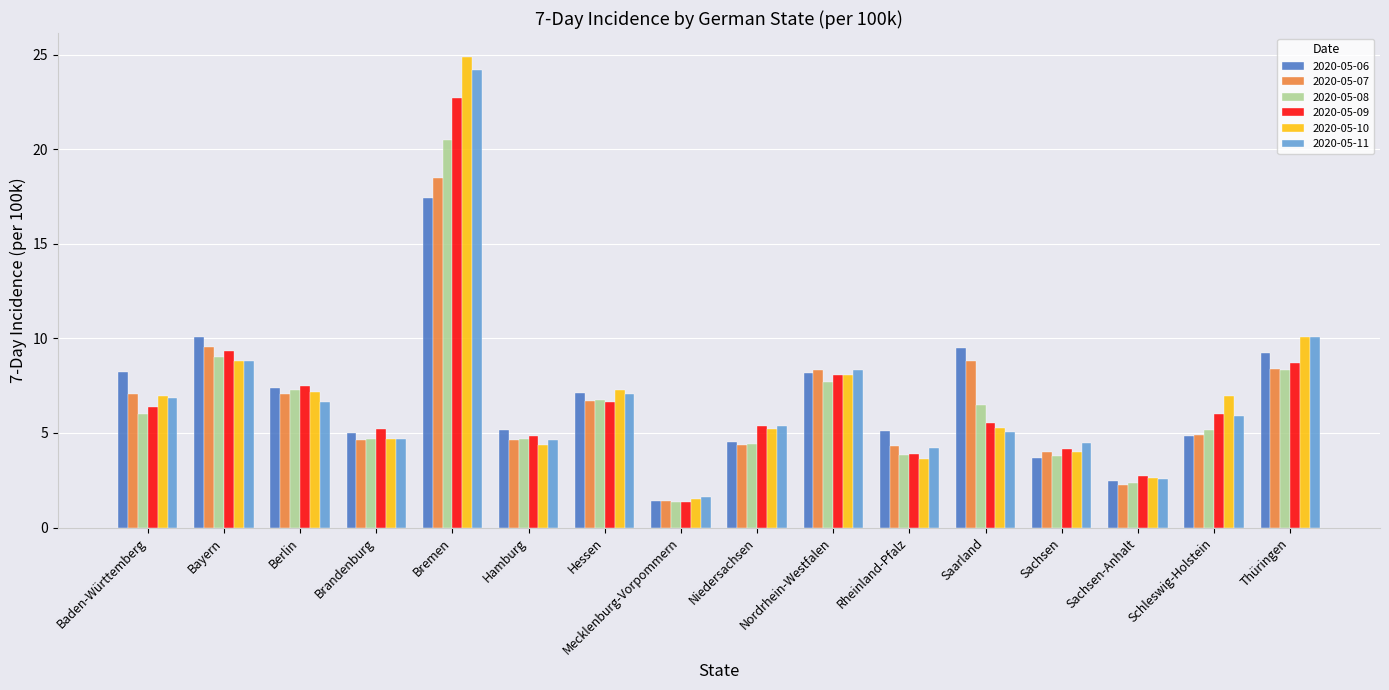

What is the spread (max minus min) of values at Nordrhein-Westfalen?

0.7